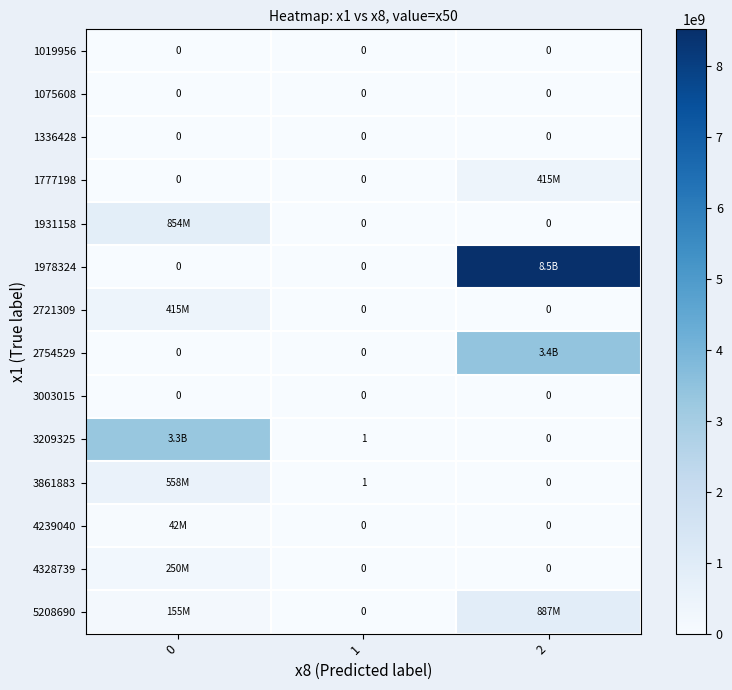

What is the difference between the maximum and second lowest values in the 5208690 series?

731958774